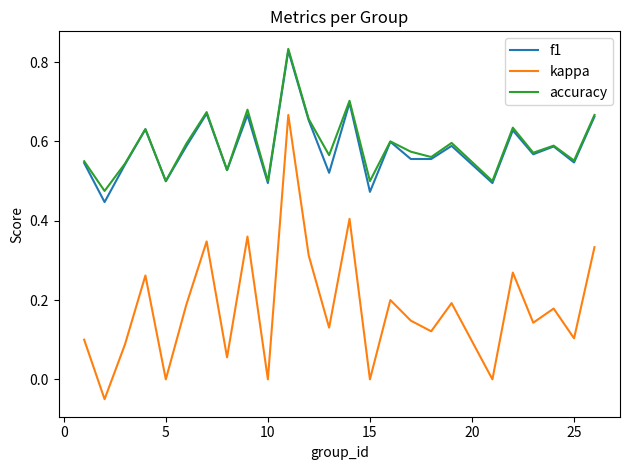

Which series has the widest spread of values?

kappa